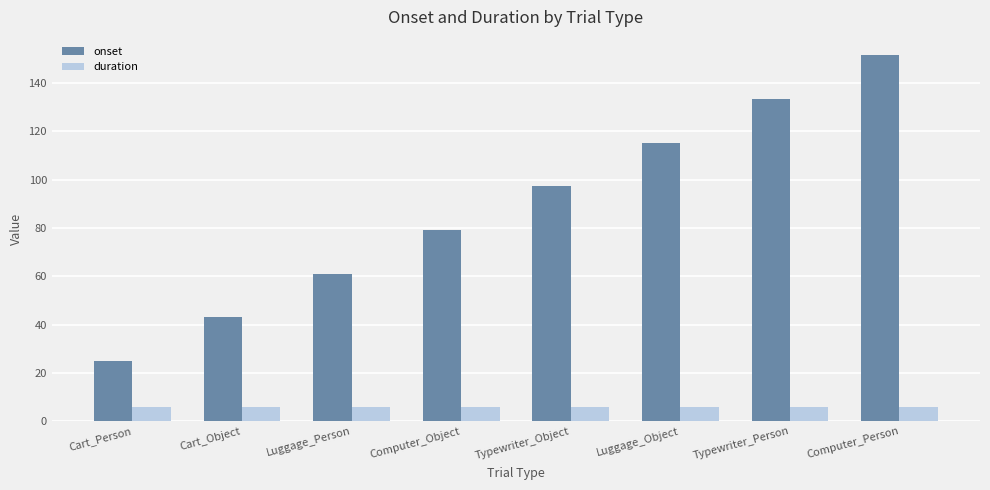

What is the total value across all series at Cart_Person?

30.9